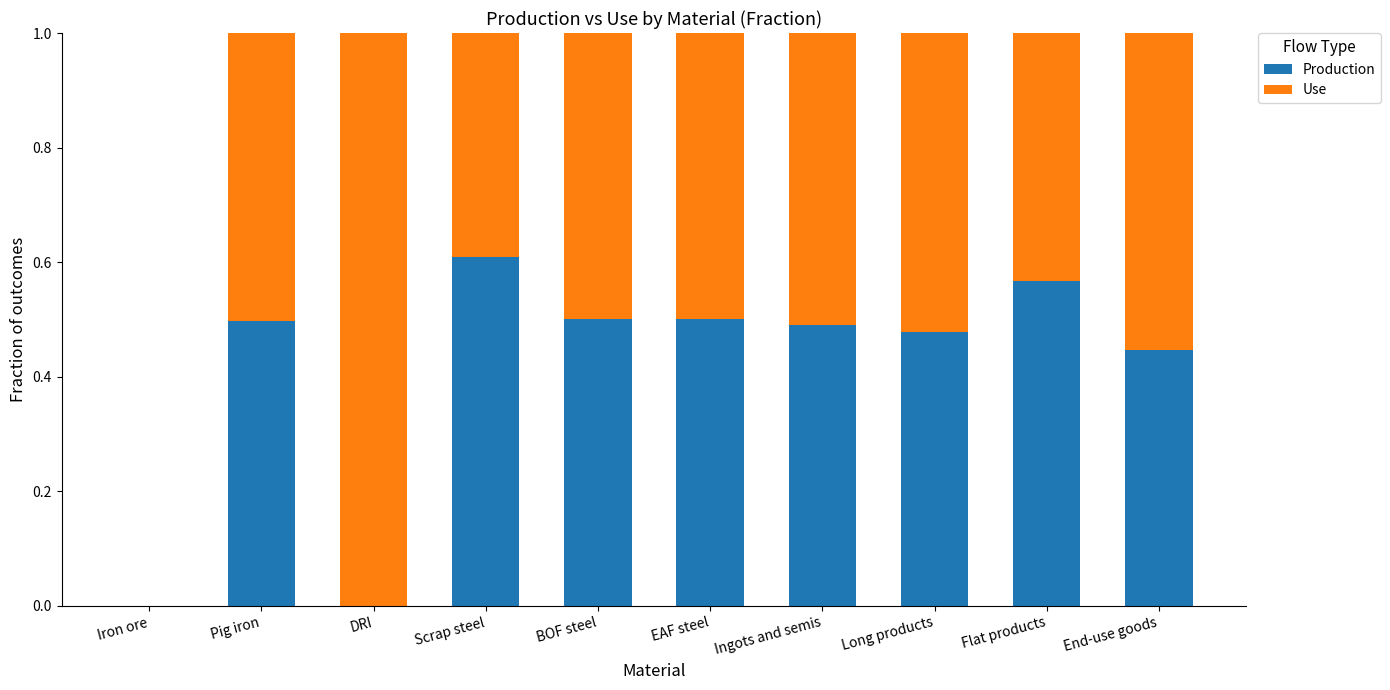

What is the sum of all Production values?

4.1